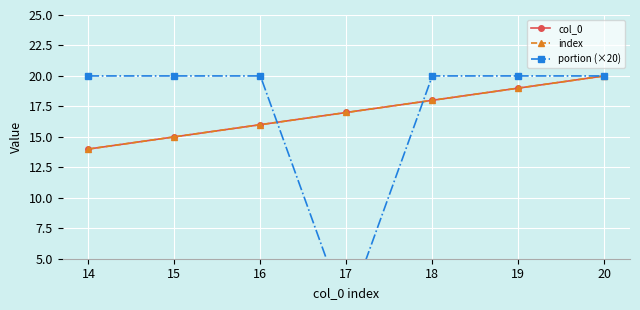

Rank the series at 18 from lowest to highest value.

col_0, index, portion (×20)